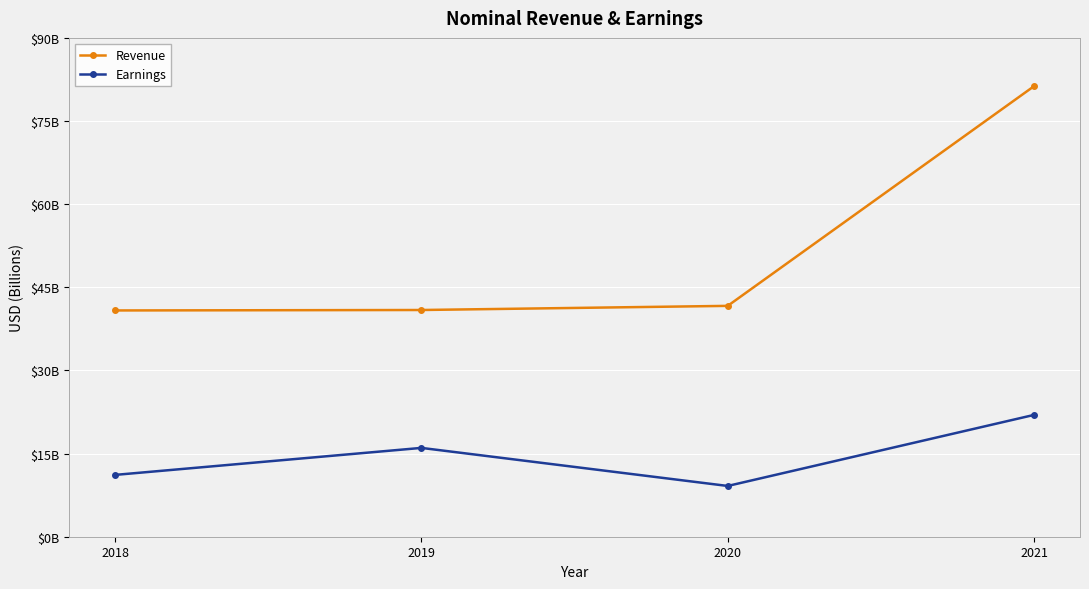

Is this an area chart (filled region under the line)?

No